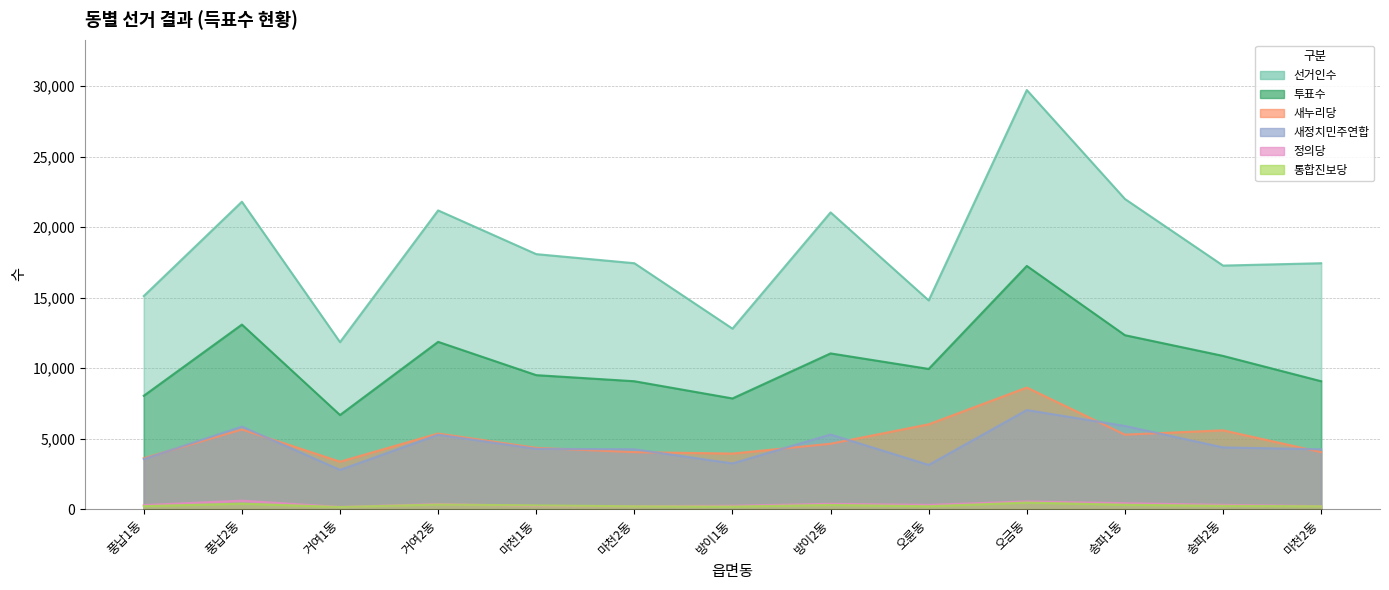

What are all the series names shown in the legend?

선거인수, 투표수, 새누리당, 새정치민주연합, 정의당, 통합진보당